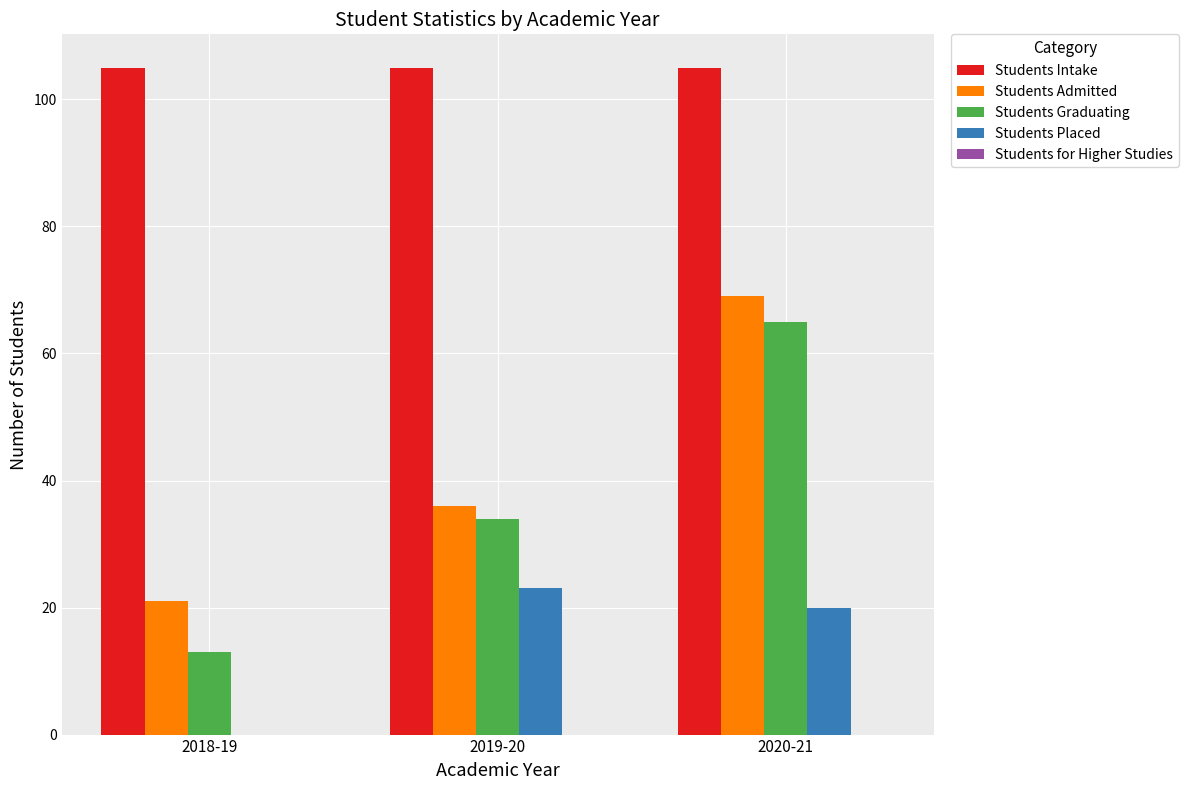

Which series changed the most between 2019-20 and 2020-21?

Students Admitted